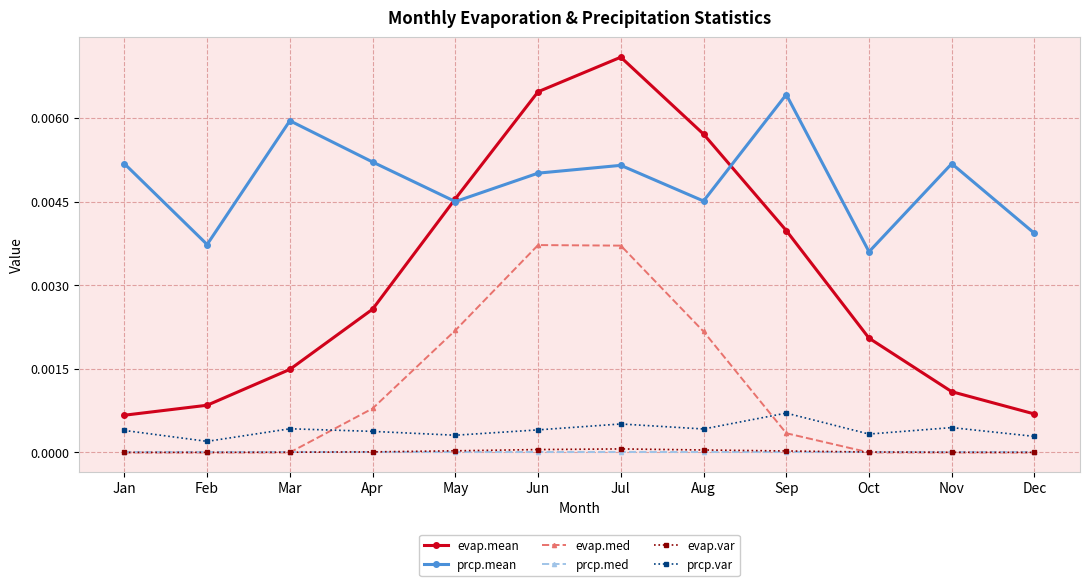

Is the value of evap.var at Aug greater than the value of evap.mean at May?

No